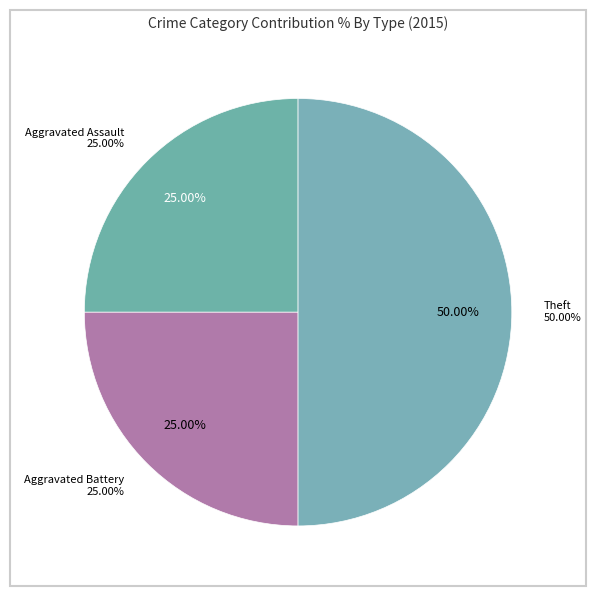

How many segments does this pie chart have?

3